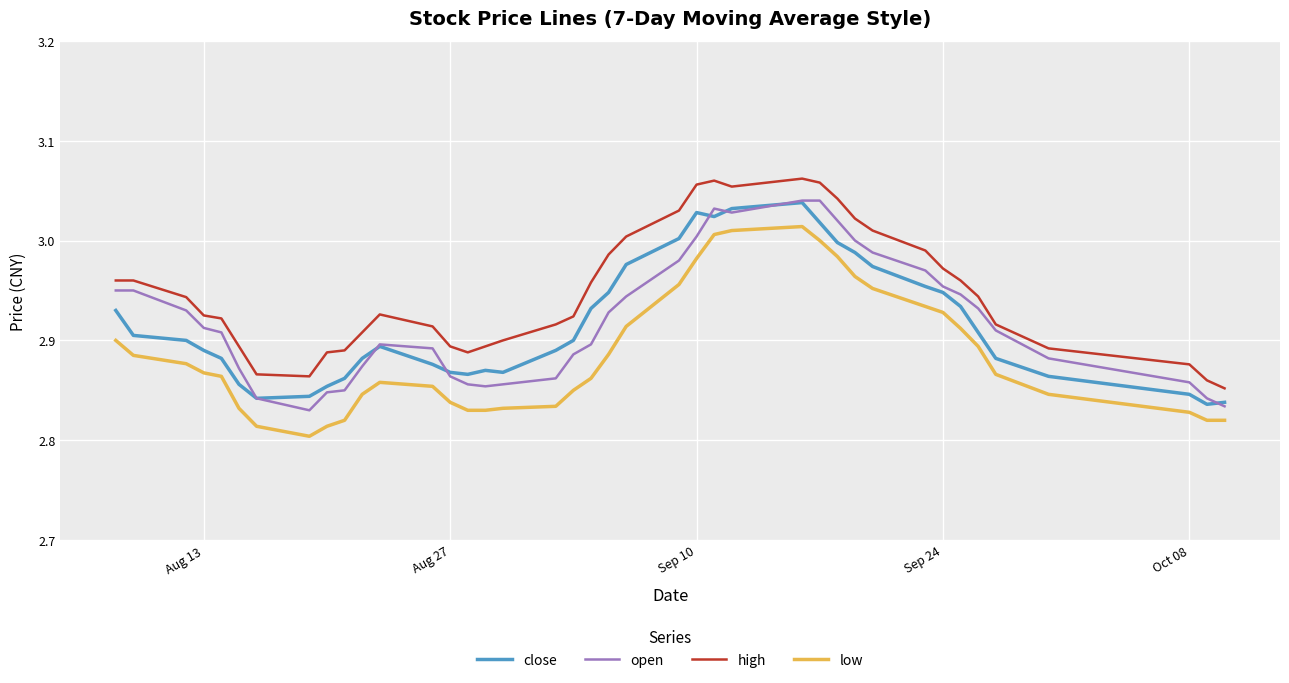

True or false: open and close cross at least once.

True